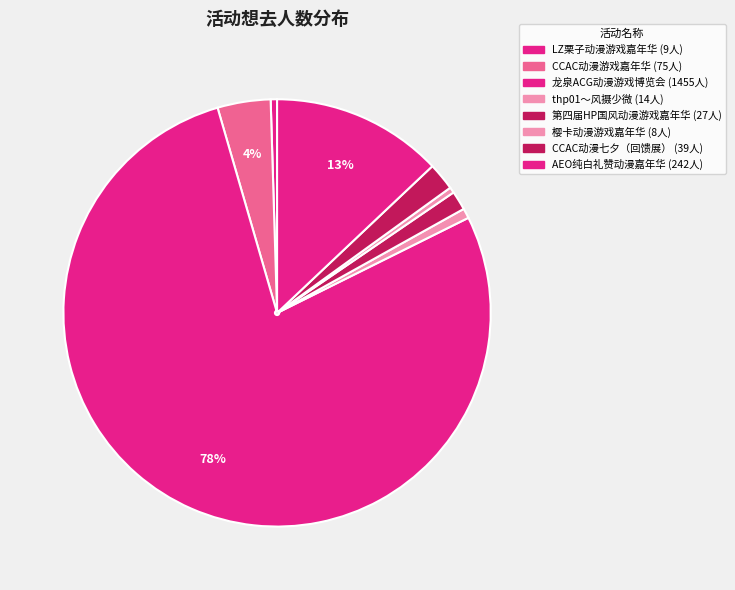

To the nearest percent, what is the average slice percentage?

12%